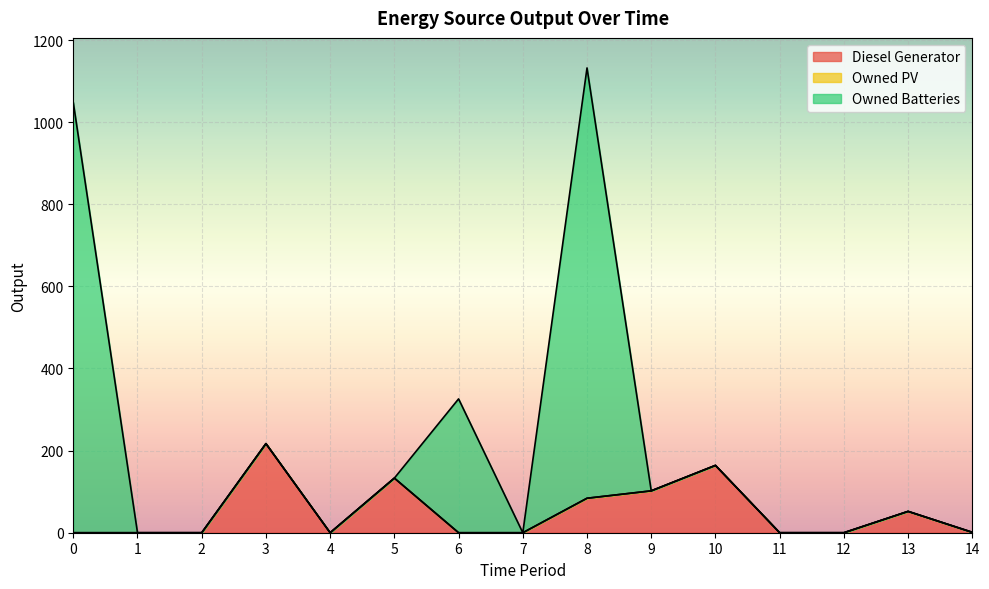

The value of Diesel Generator at 10 is 217. True or false?

False